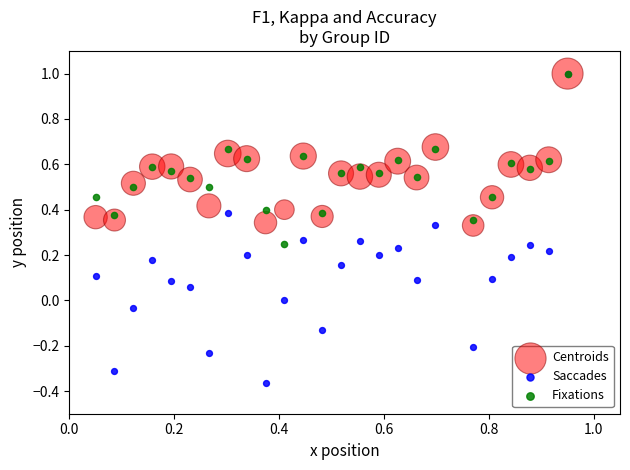

What are all the series names shown in the legend?

Centroids, Saccades, Fixations